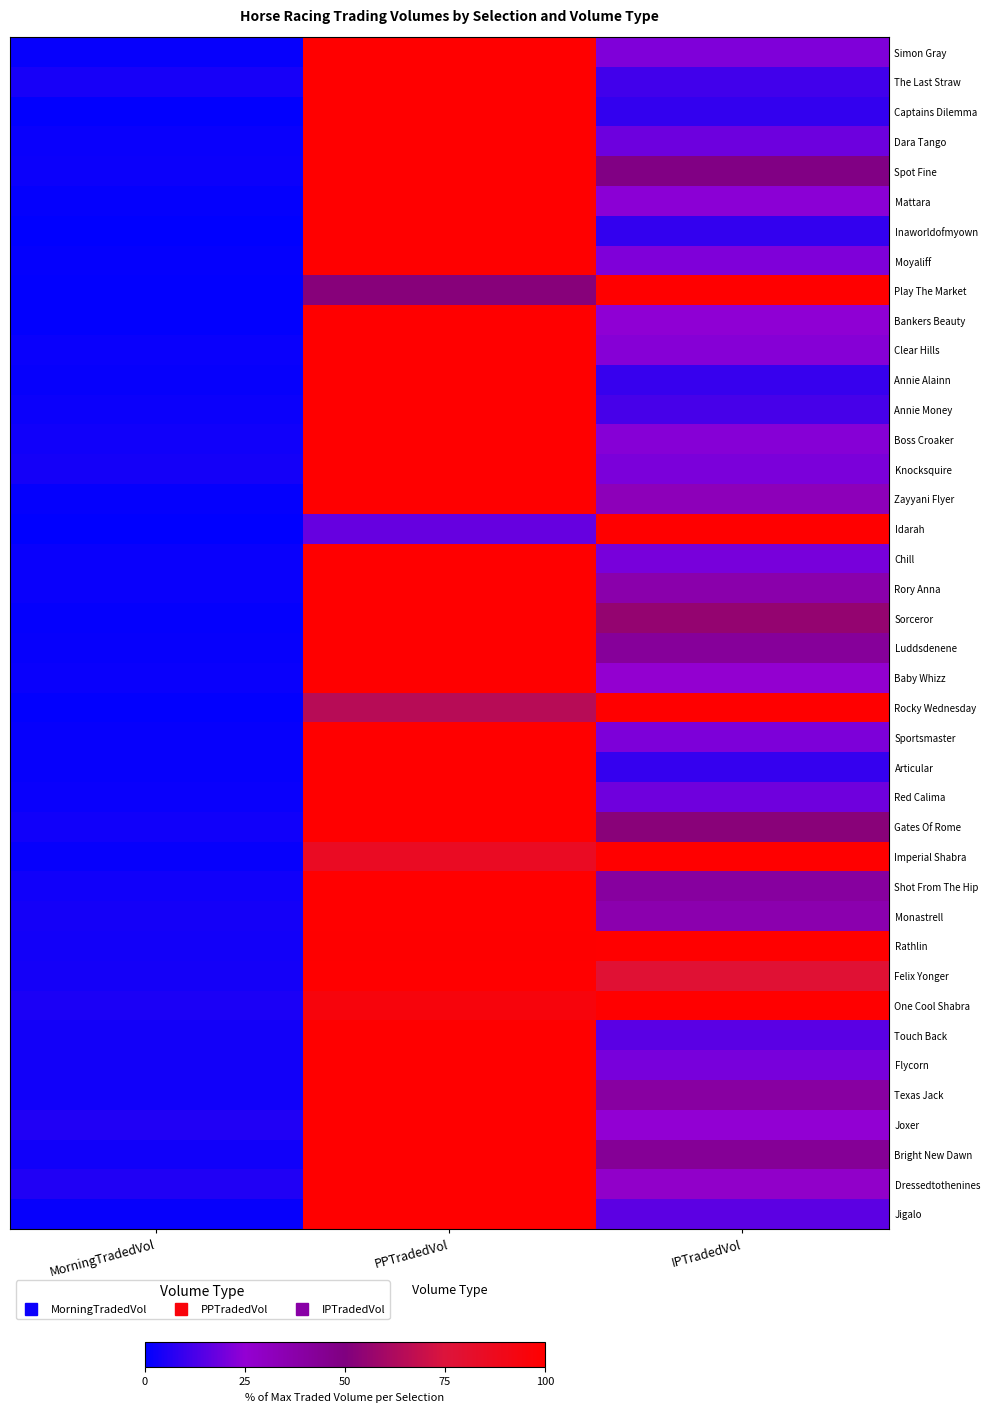

How many distinct data groups are displayed?

40